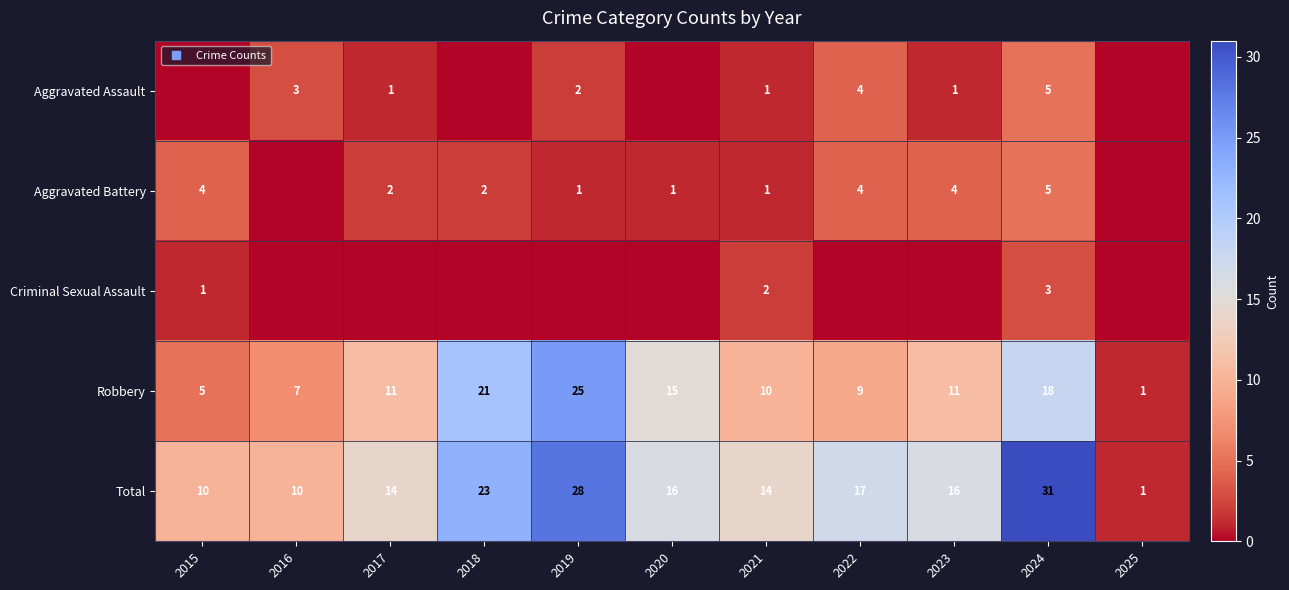

What is the lowest value of the Total series?

1